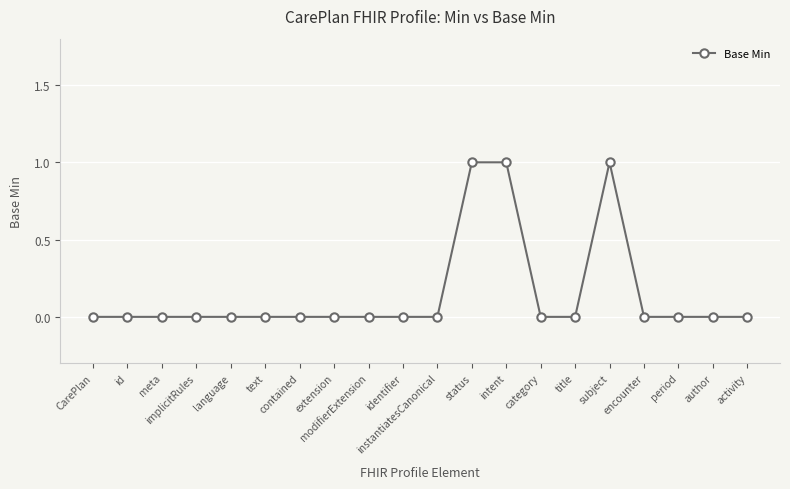

Count the number of data series in this chart.

1